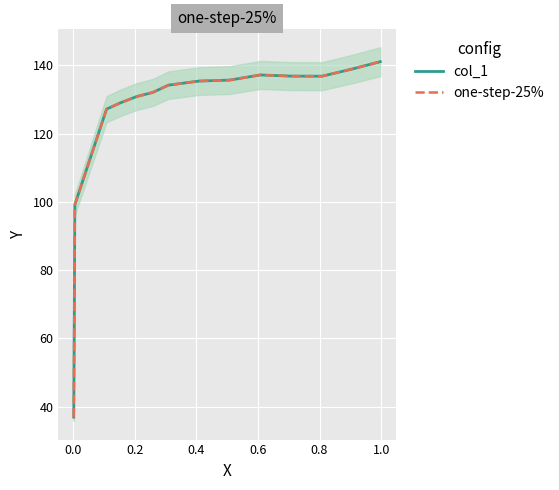

Is the value of one-step-25% at 0.0 greater than the value of col_1 at 8?

No